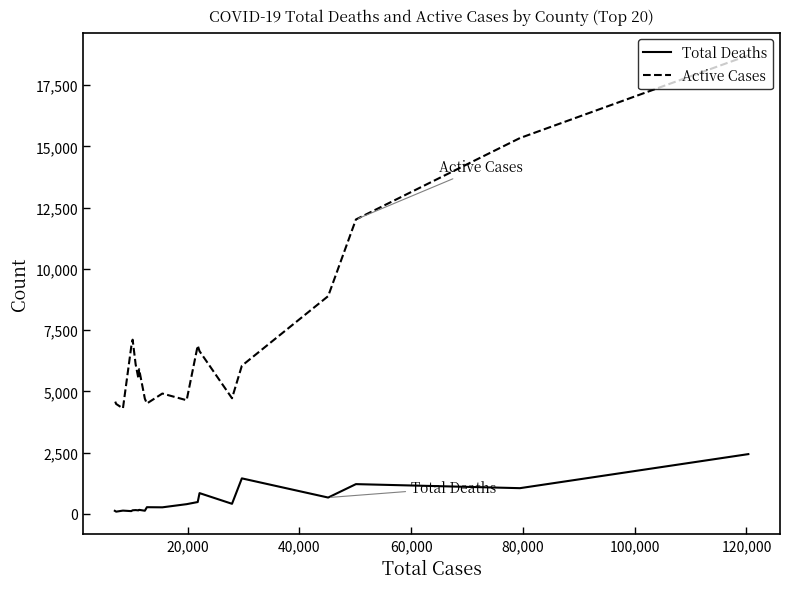

True or false: Total Deaths and Active Cases cross at least once.

False